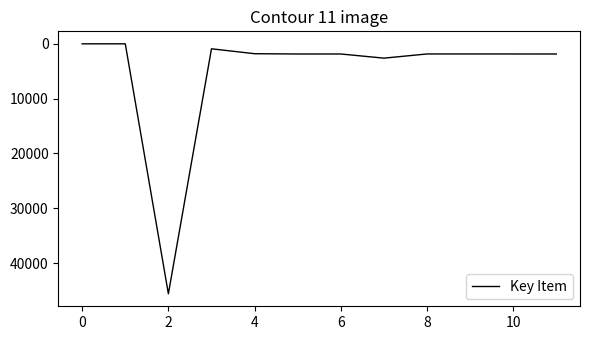

What is the greatest value displayed?

45615